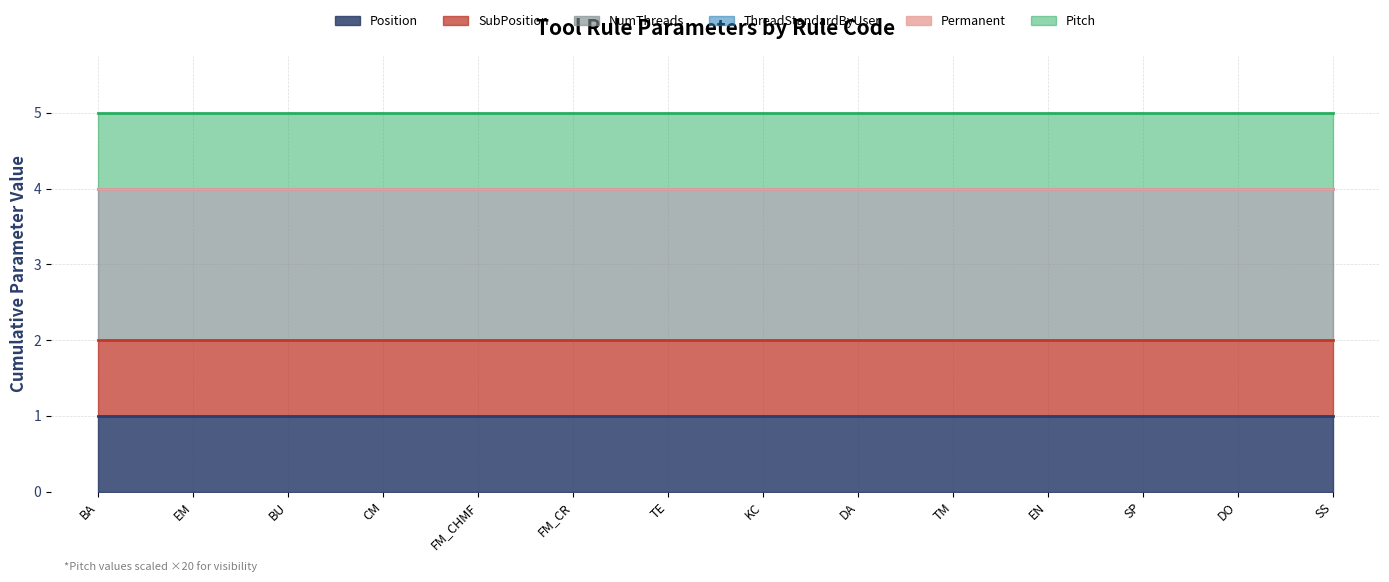

What is the spread (max minus min) of values at BU?

2.0